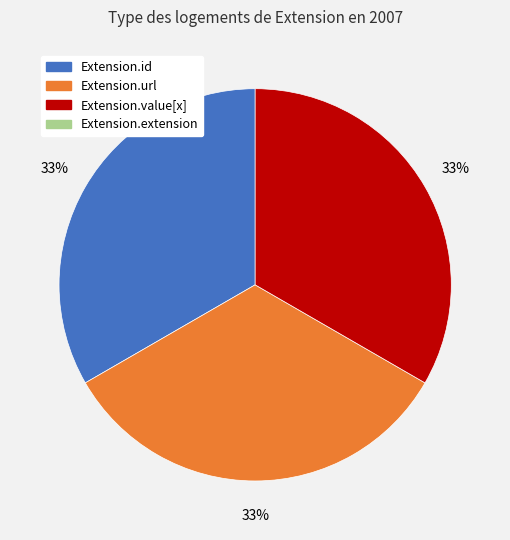

Does any single category account for the majority?

No